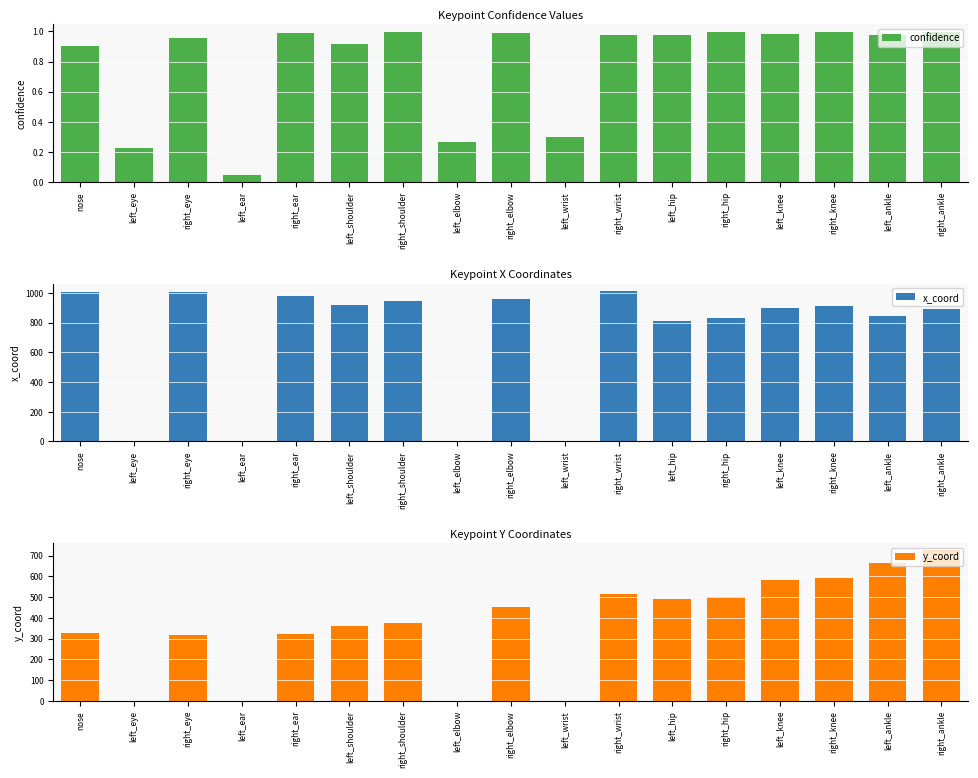

At which label does y_coord reach its minimum?

left_eye